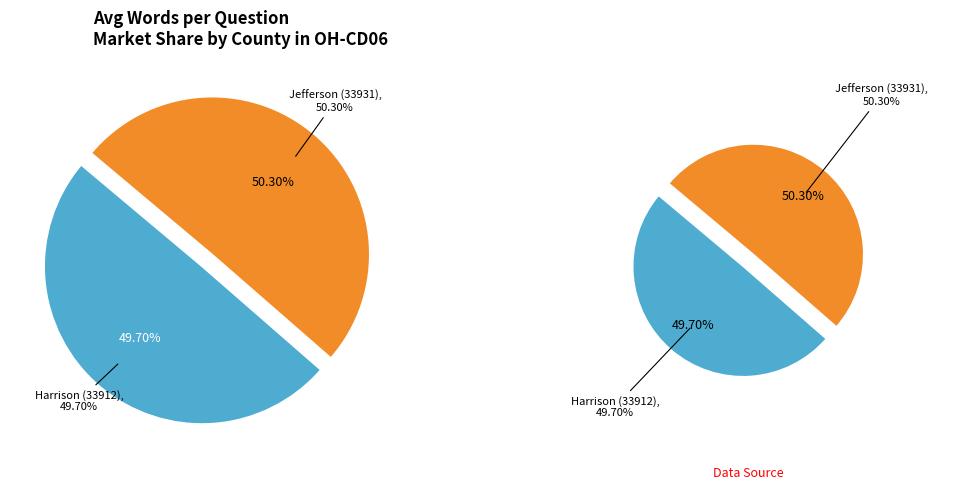

What percentage is the Jefferson (33931) slice, to the nearest percent?

50%